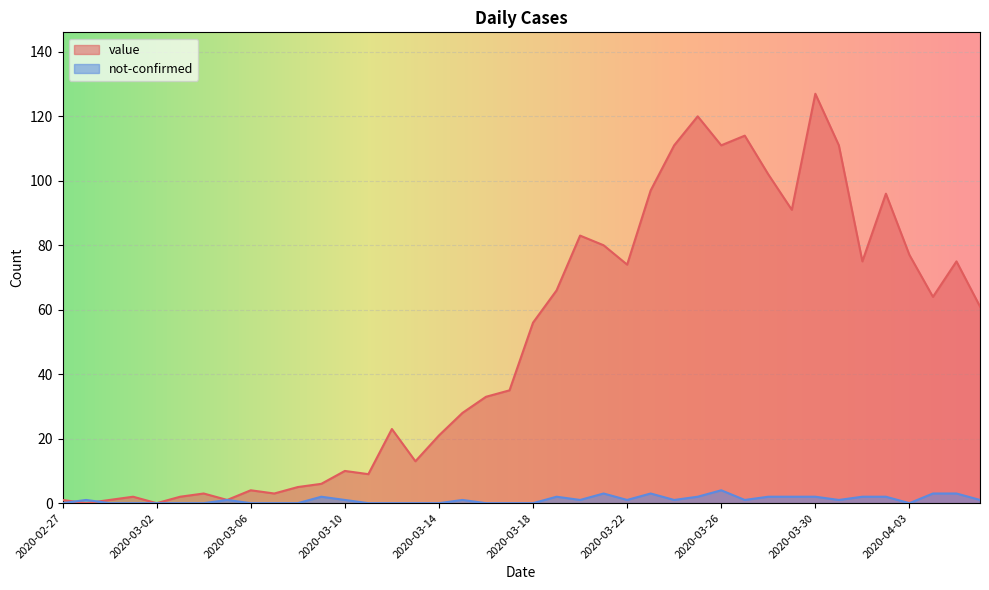

What is the maximum value shown in the chart?

127